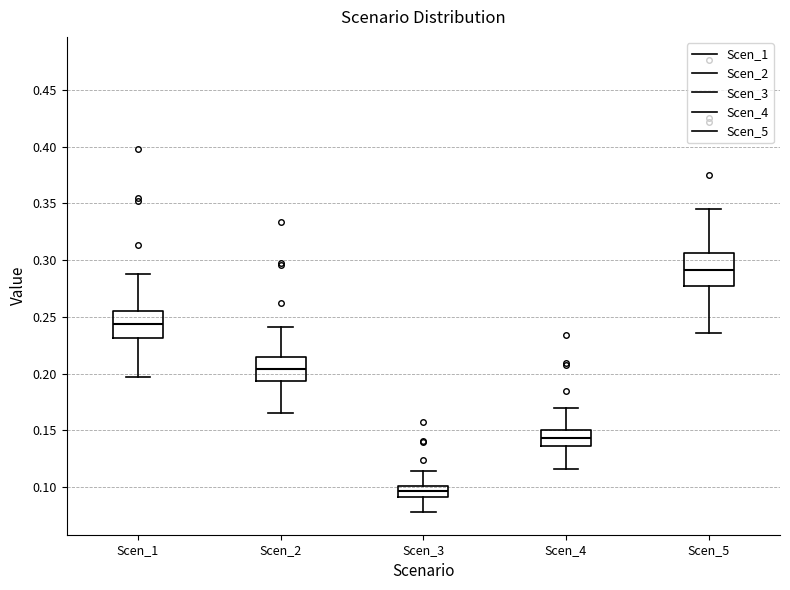

Which box's median line is the lowest?

Scen_3